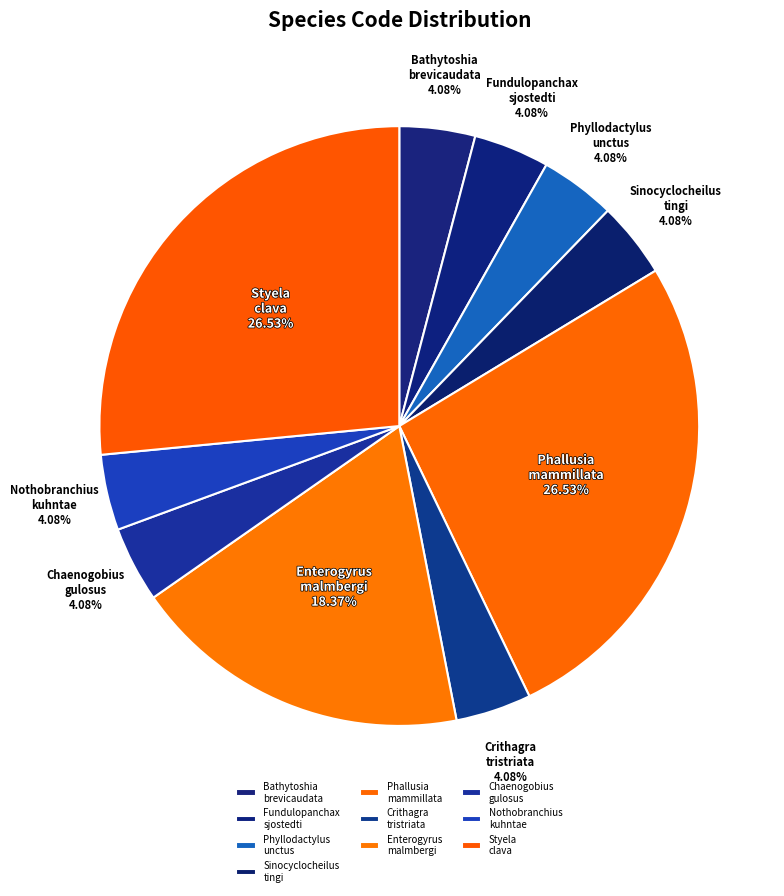

What is the ratio of the value at Chaenogobius gulosus to the value at Bathytoshia brevicaudata?

1.0